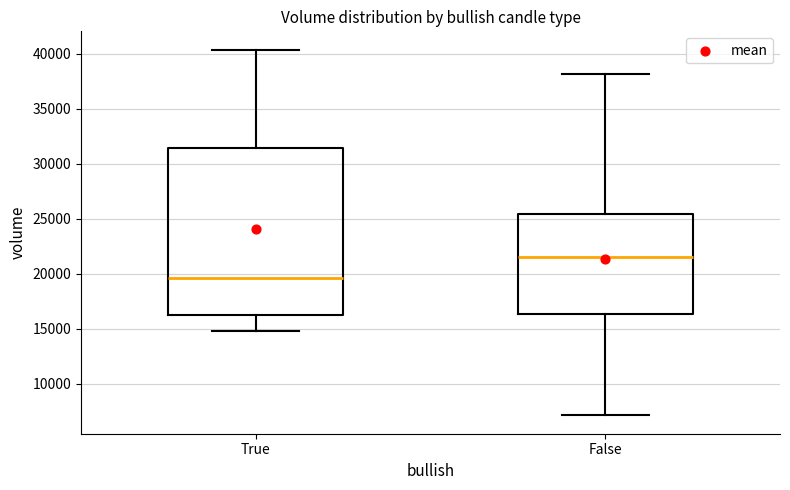

Which box is the tallest, from its lower edge to its upper edge?

True